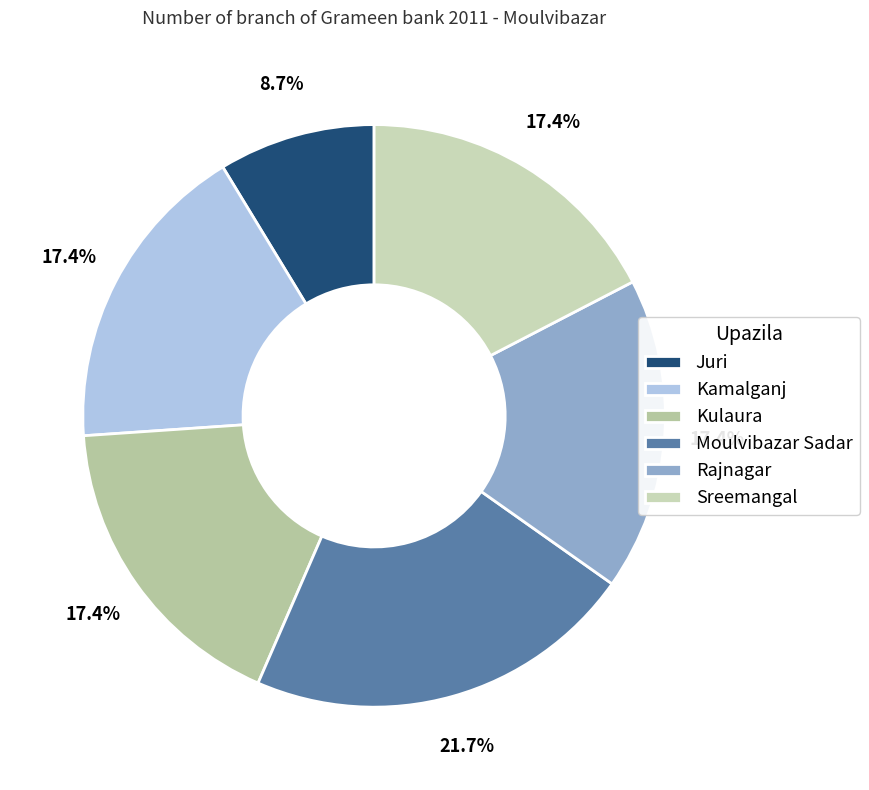

To the nearest percent, what portion does Kulaura represent?

17%